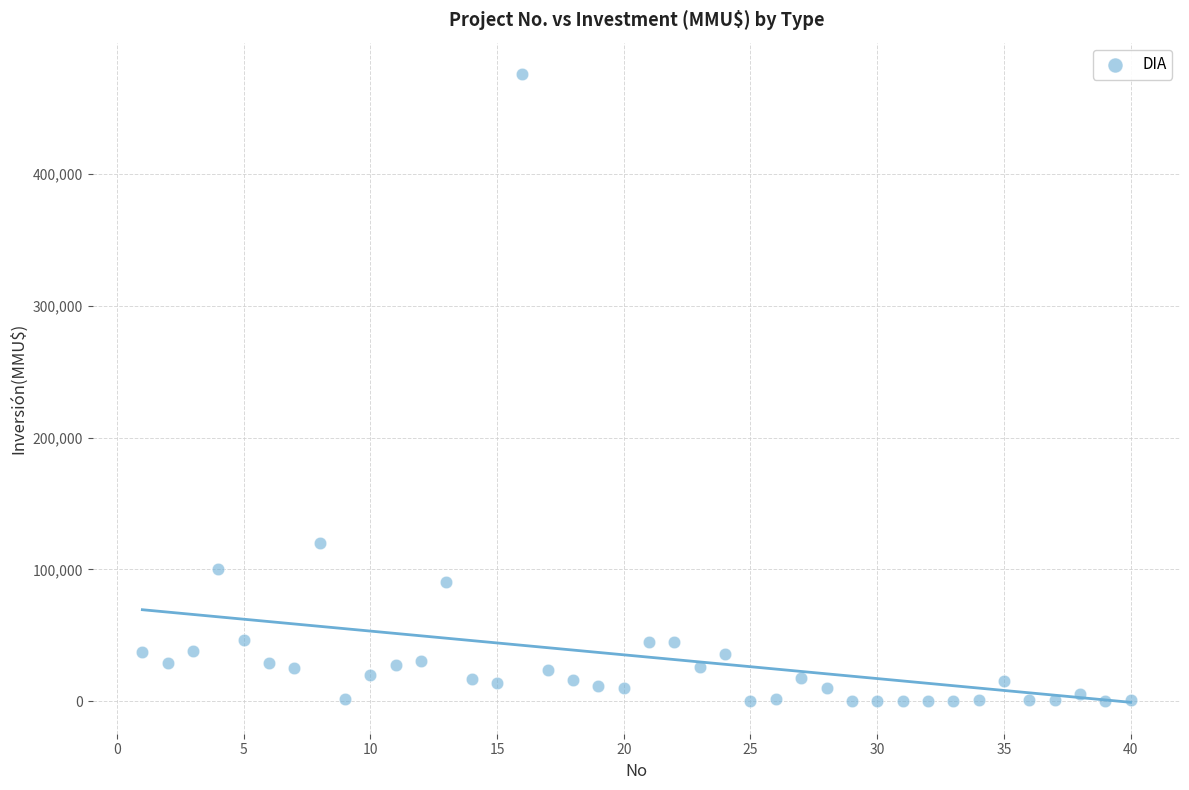

What is the range of X values (max minus min)?

39